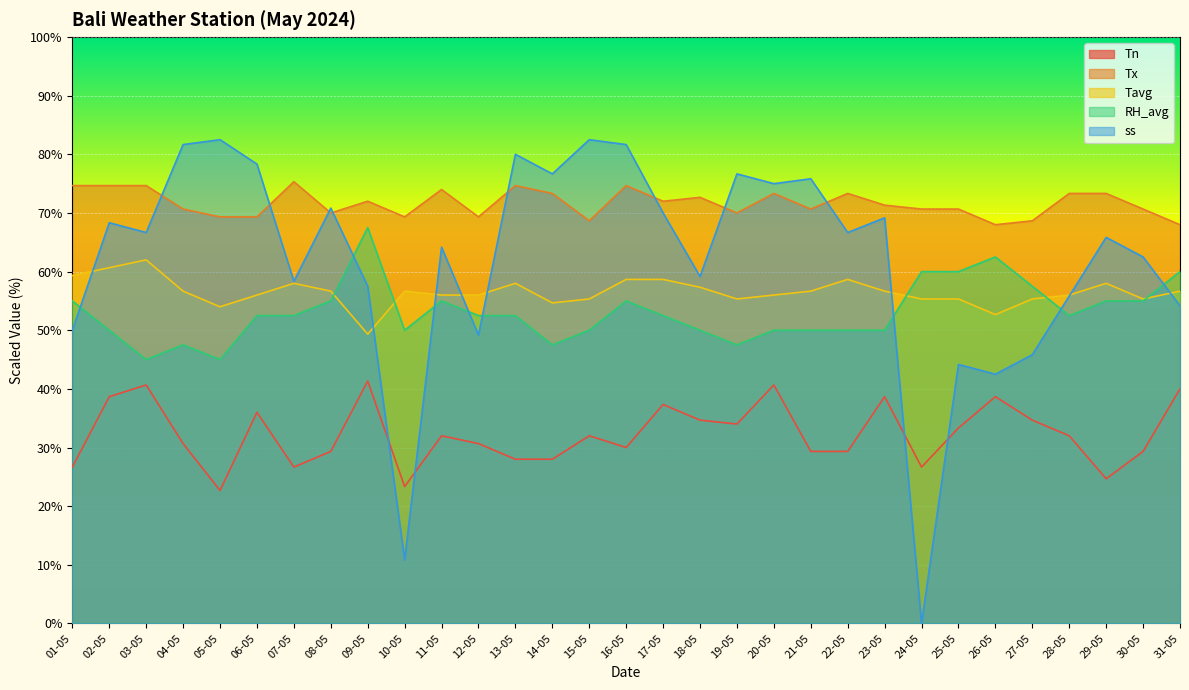

True or false: RH_avg and Tx intersect in this chart.

False